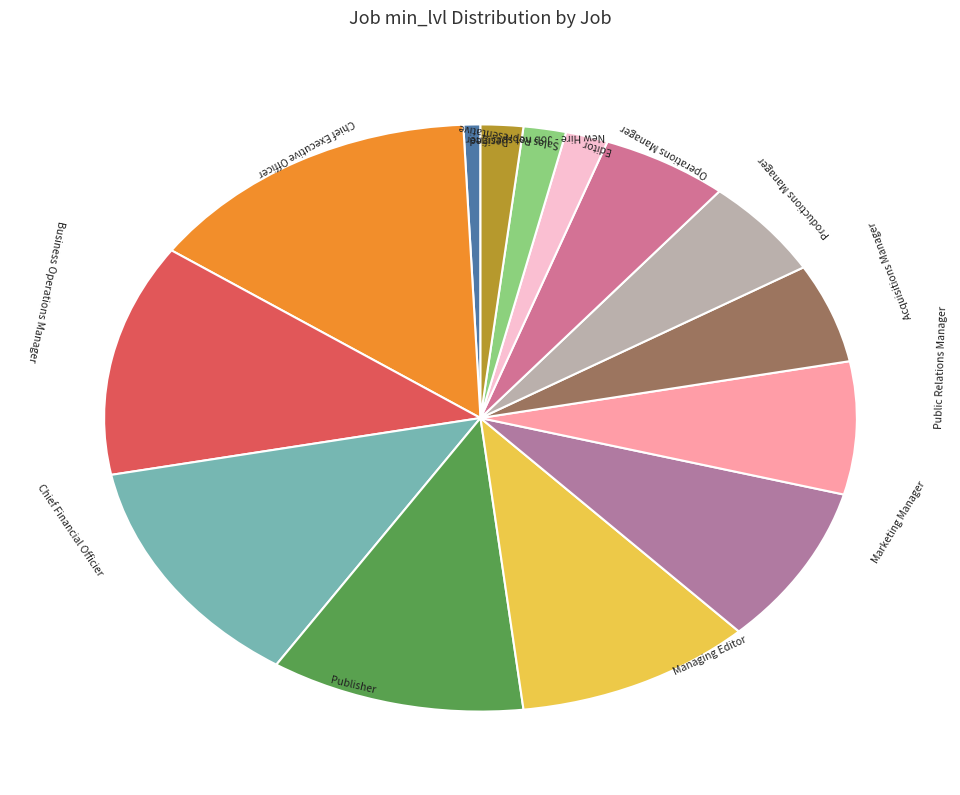

What is the largest slice in the pie chart?

Chief Executive Officer